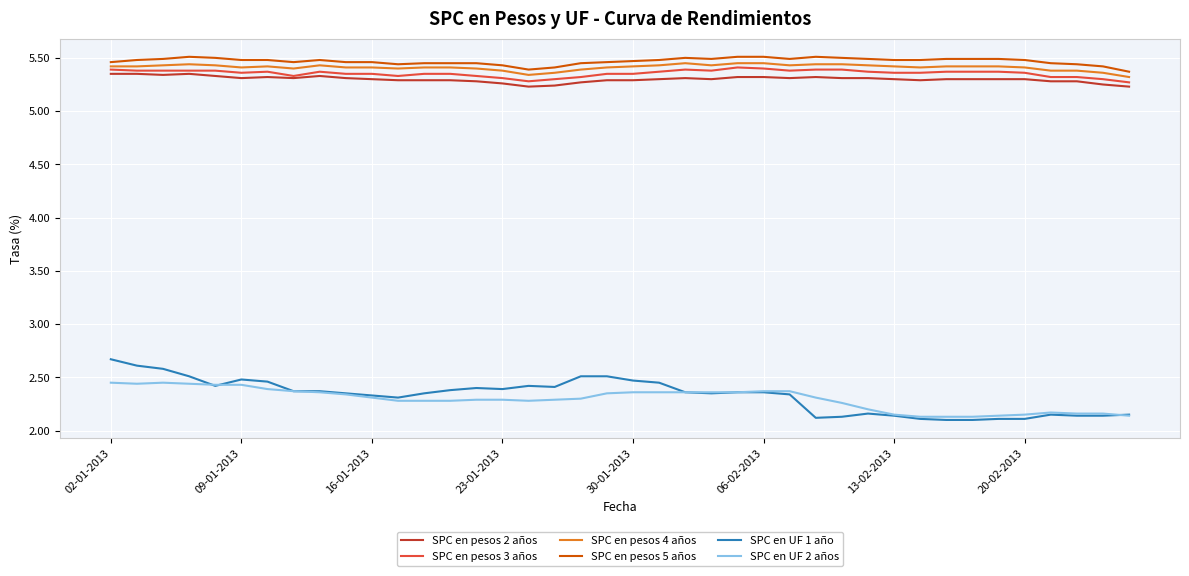

Which series has the largest range (max minus min)?

SPC en UF 1 año